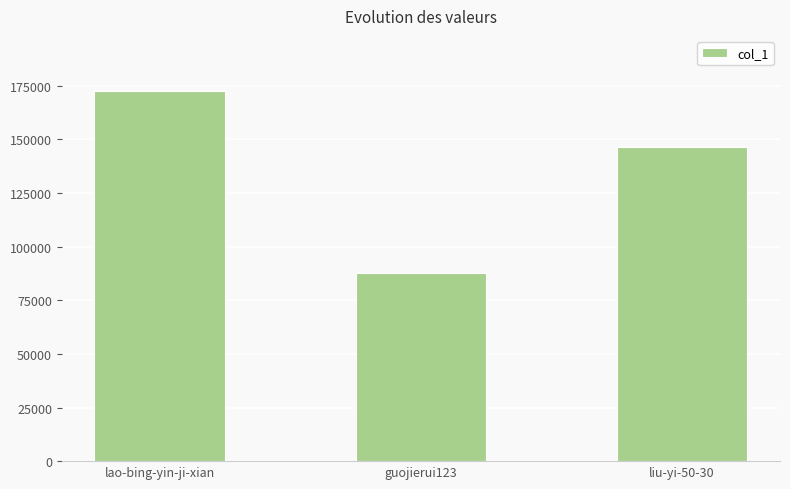

What position from the left is lao-bing-yin-ji-xian?

1